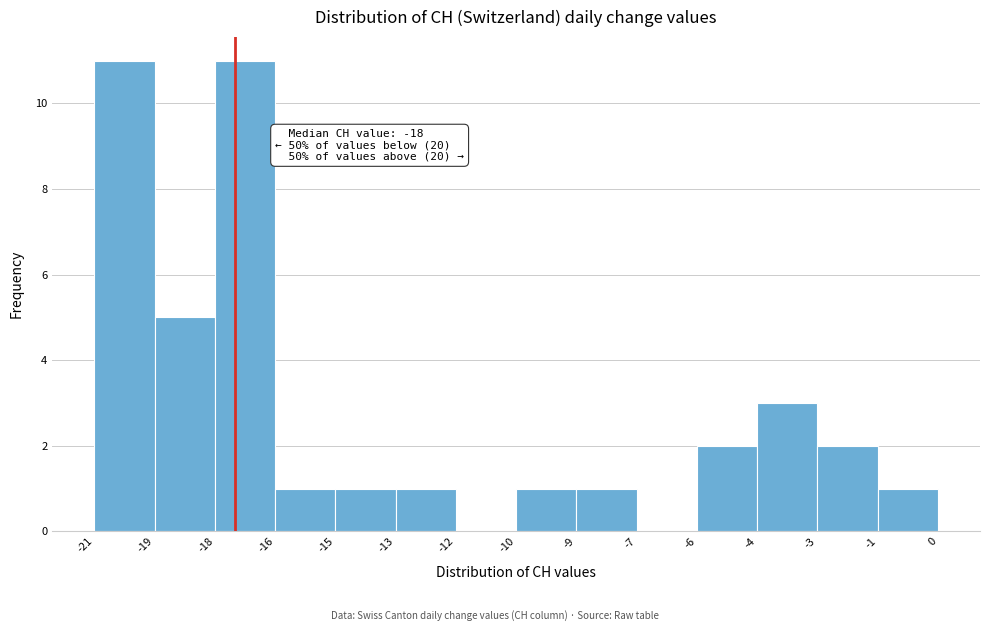

Reading left to right, transcribe all the data shown in this chart.

-21=11	-19=5	-18=11	-16=1	-15=1	-13=1	-12=0	-10=1	-9=1	-7=0	-6=2	-4=3	-3=2	-1=1